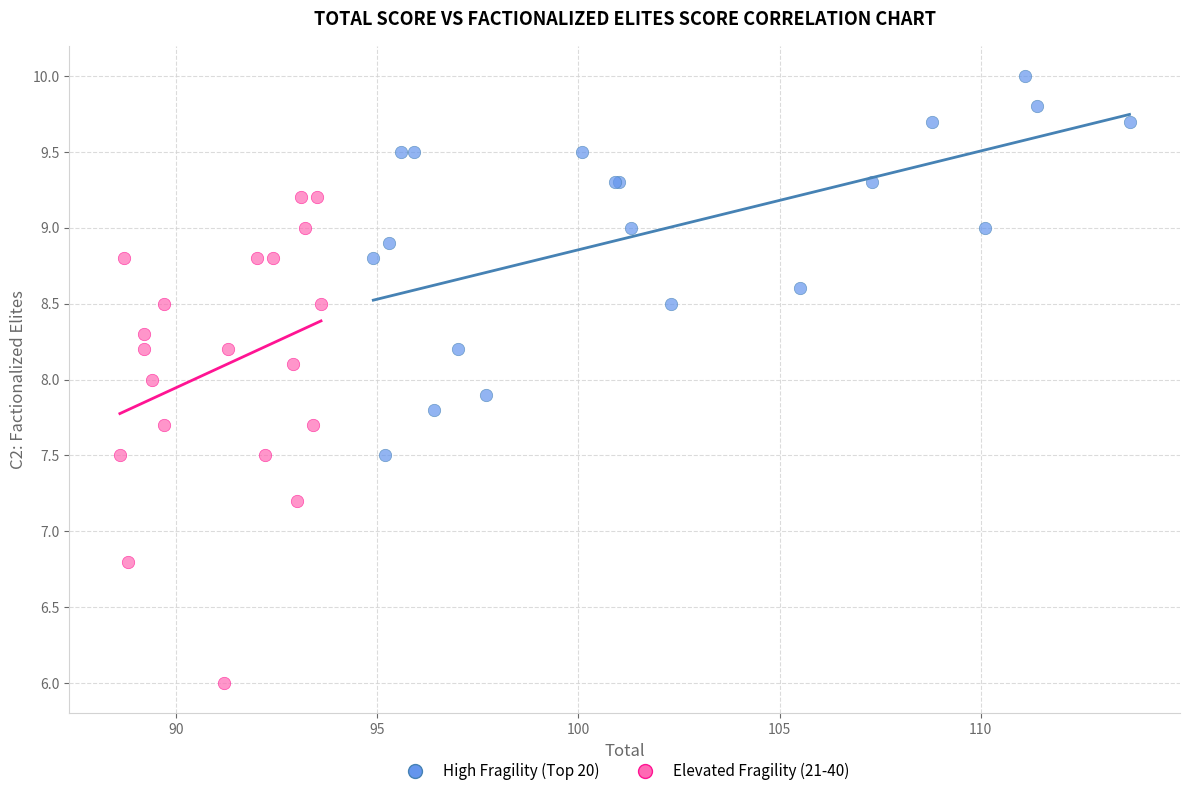

Which series has the widest spread of Y values?

Elevated Fragility (21-40)